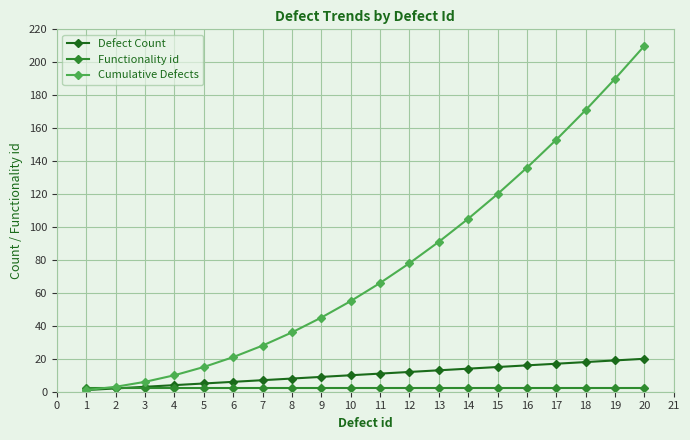

What is the difference between the second highest and second lowest values in the Cumulative Defects series?

187